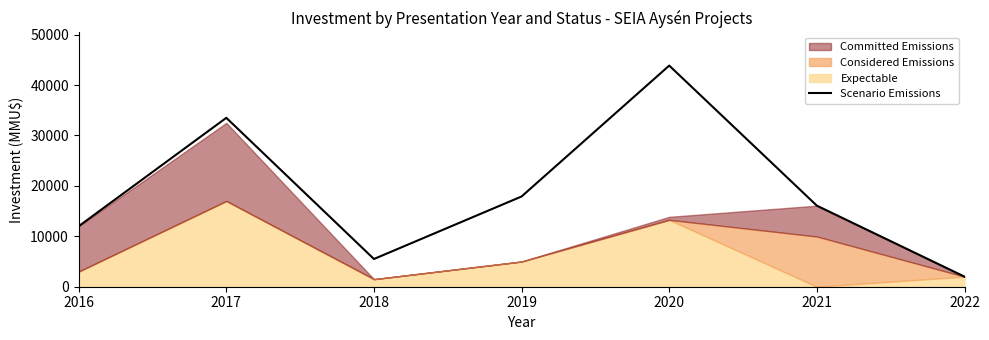

What is the average value?

18691